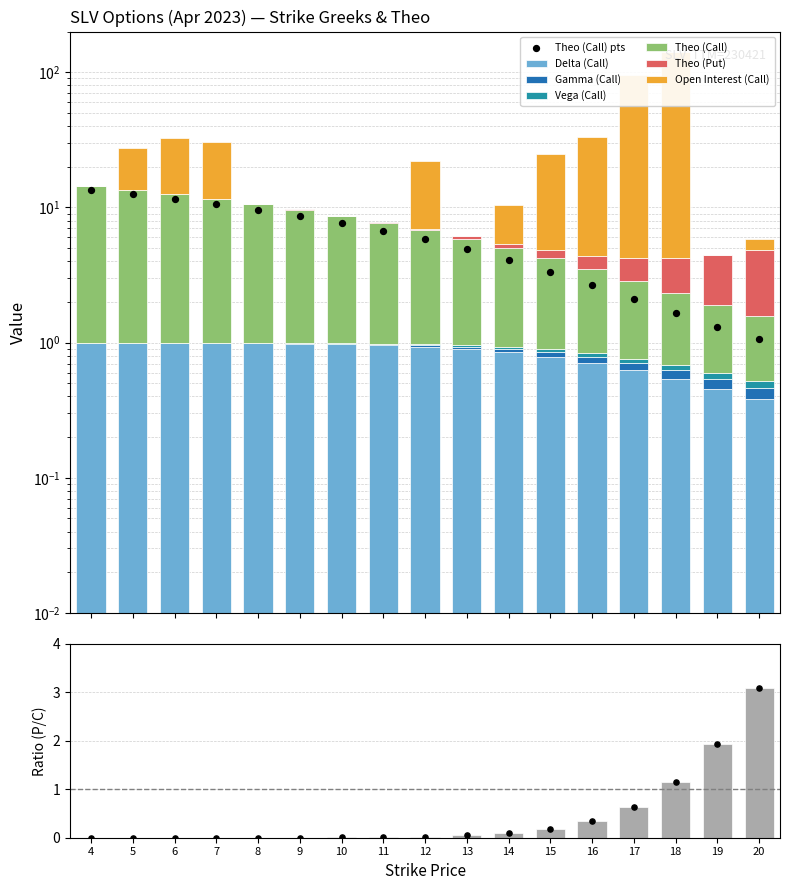

Which series has the largest total across all categories?

open_interest_C